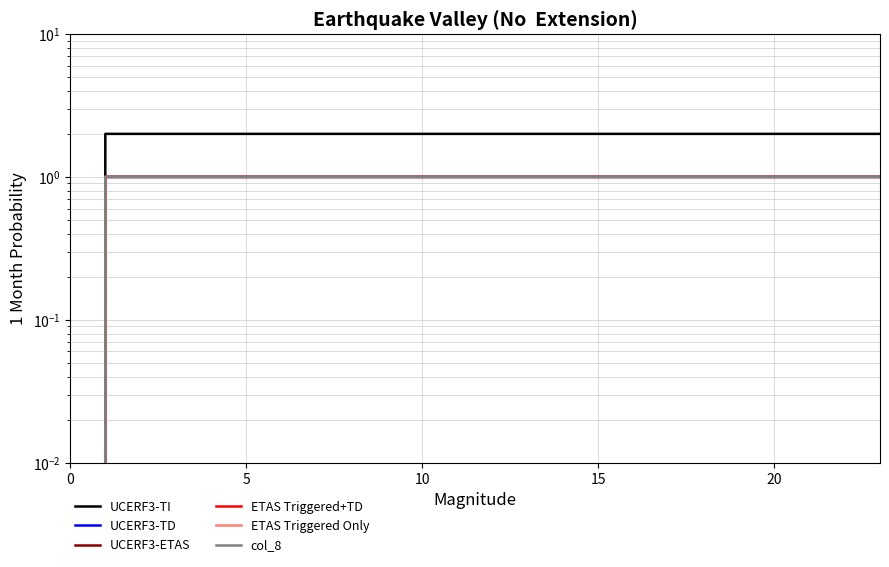

Between 19 and 21, which is larger?

19